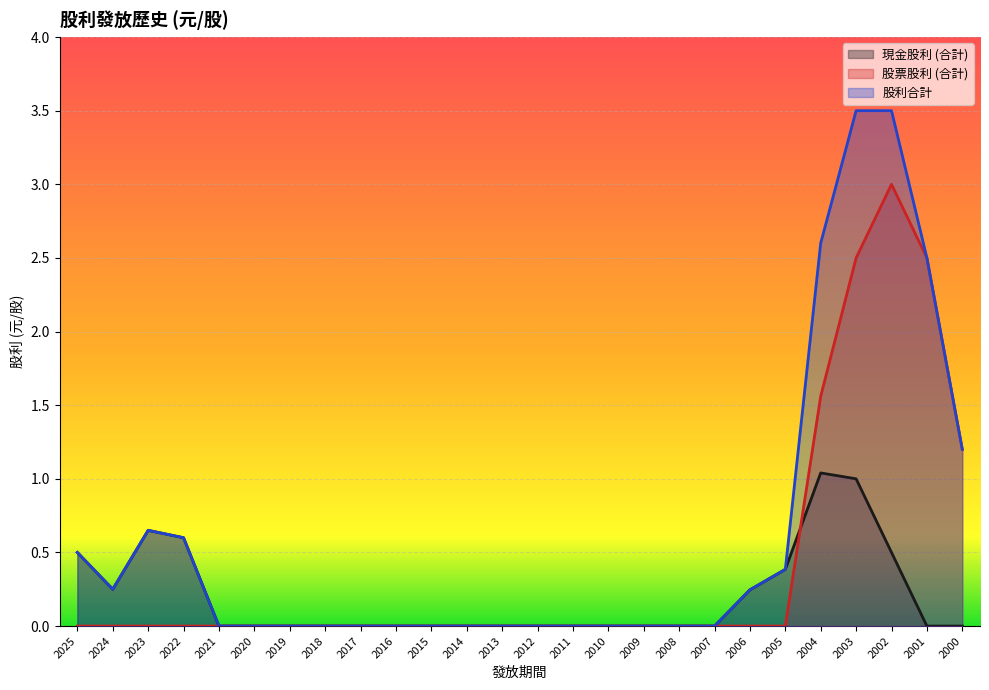

How many intersections are there between 股票股利 (合計) and 現金股利 (合計)?

1